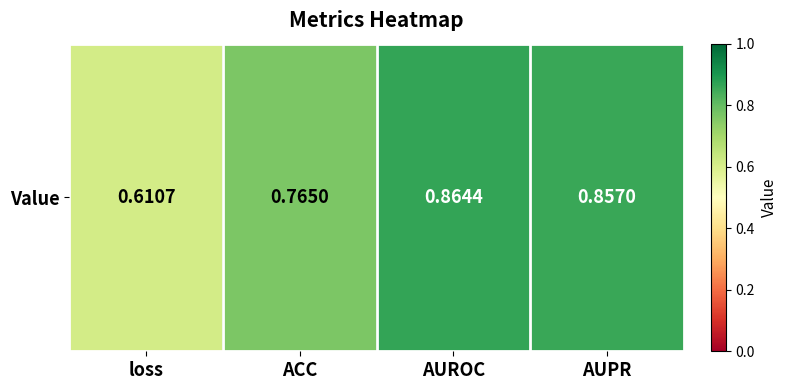

What is the difference between the maximum and minimum values?

0.3